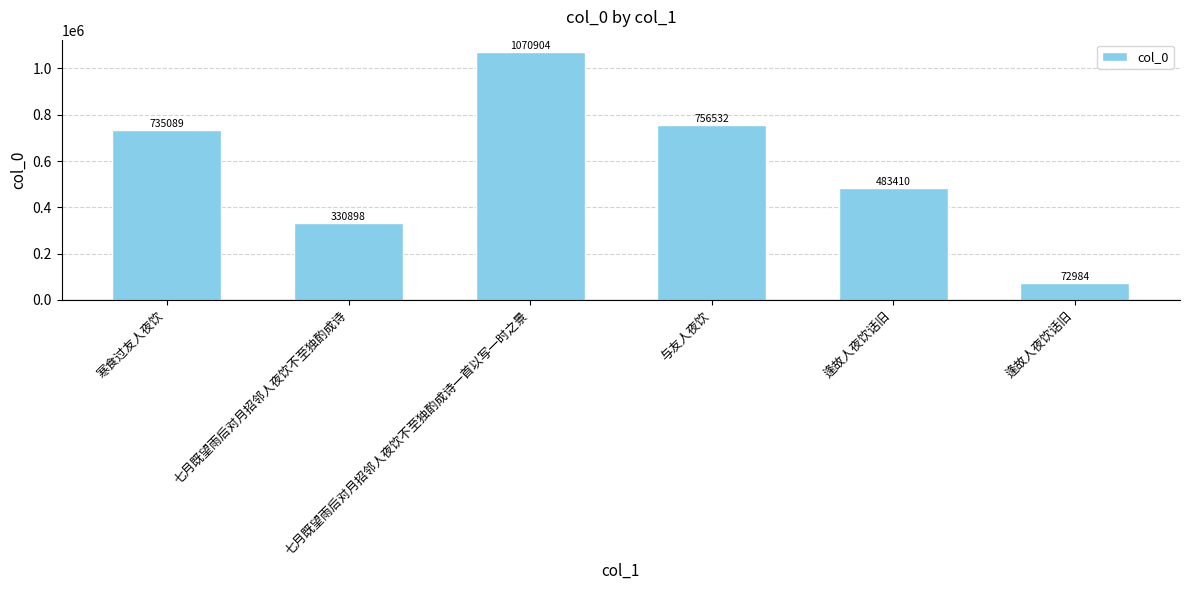

How many bars are there in total?

6